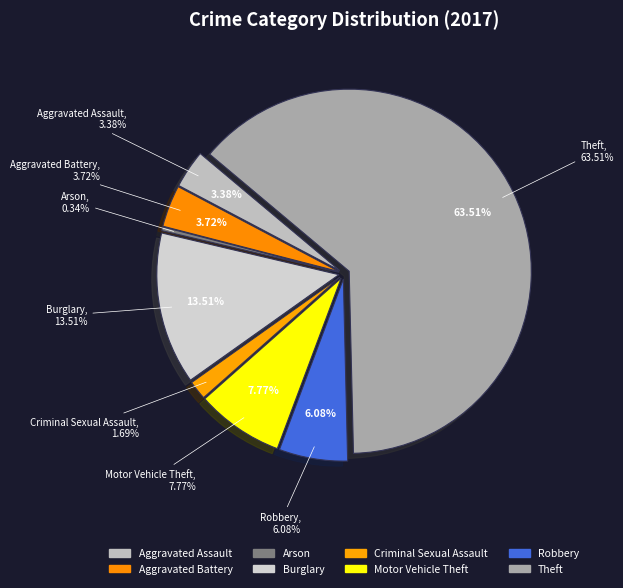

Rank the categories by value from highest to lowest.

Theft, Burglary, Motor Vehicle Theft, Robbery, Aggravated Battery, Aggravated Assault, Criminal Sexual Assault, Arson